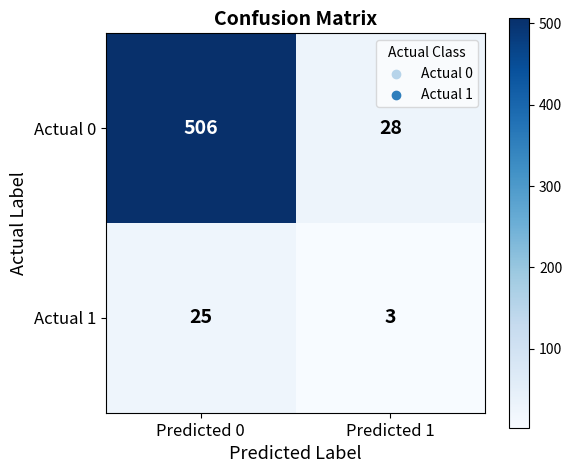

Count the number of data series in this chart.

2